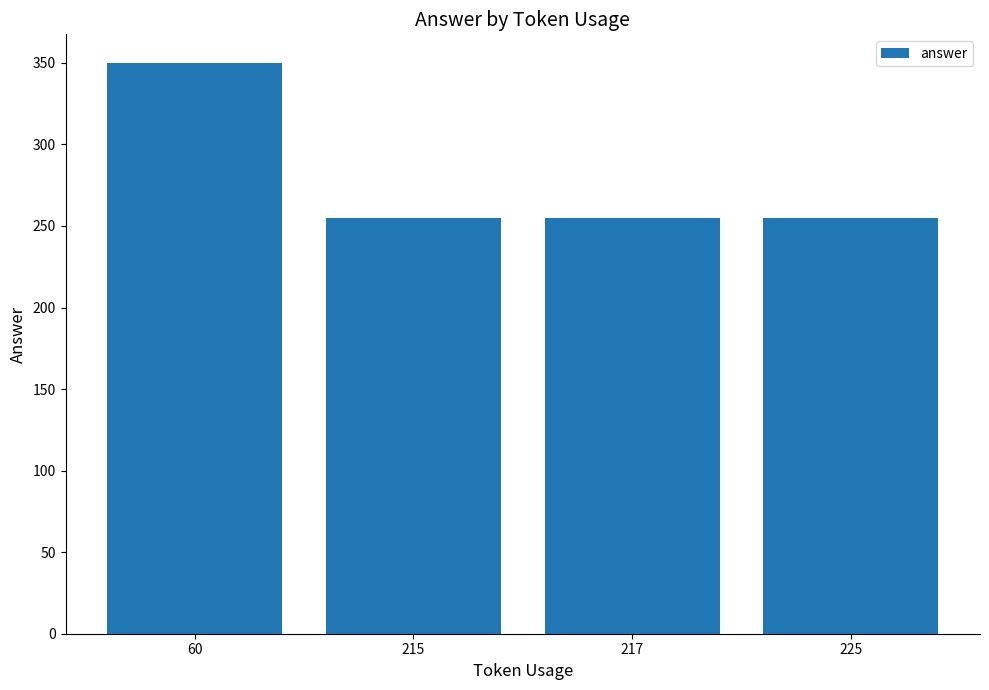

The chart shows a value of 350 at 60. True or false?

True